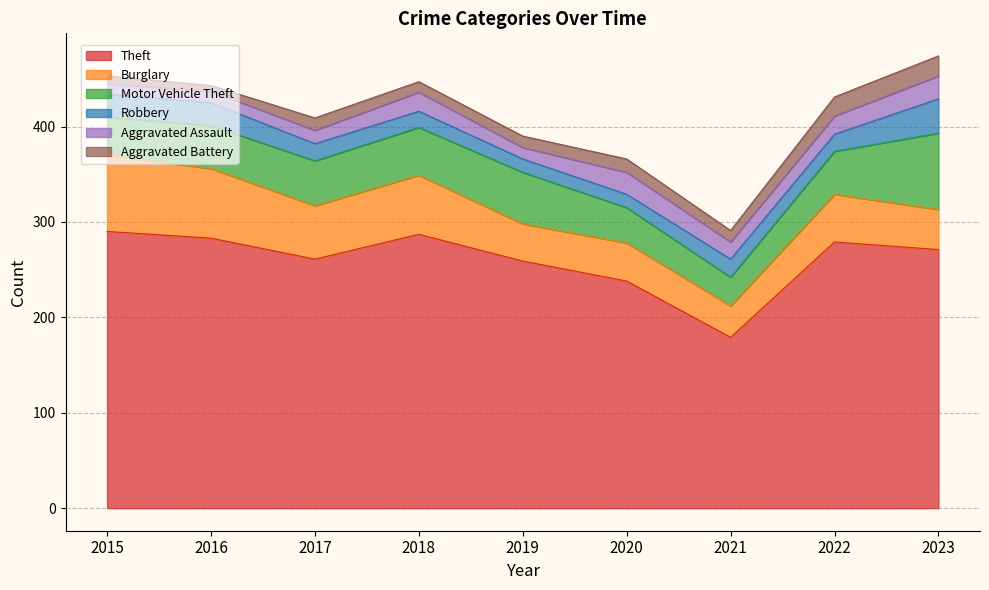

List the labels in order of Motor Vehicle Theft value, largest first.

2023, 2019, 2018, 2017, 2016, 2022, 2015, 2020, 2021